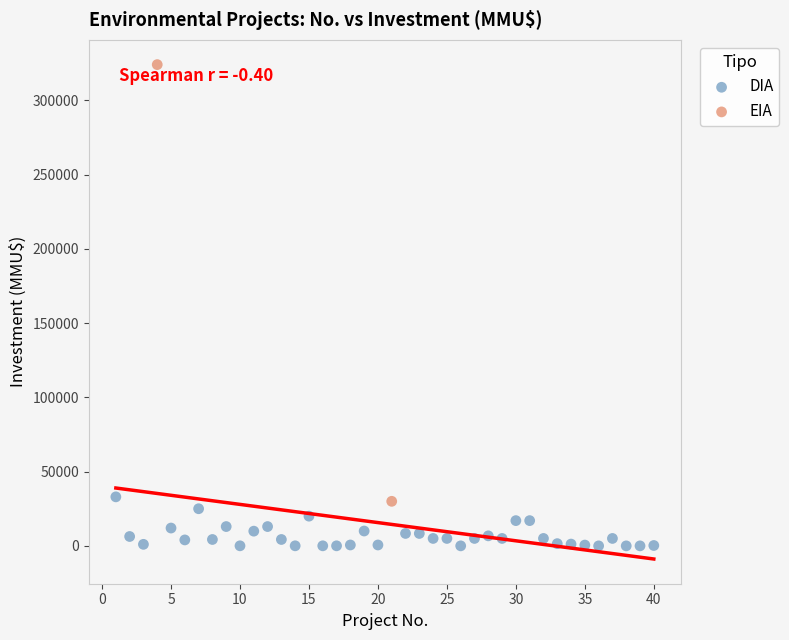

What are all the series names shown in the legend?

DIA, EIA